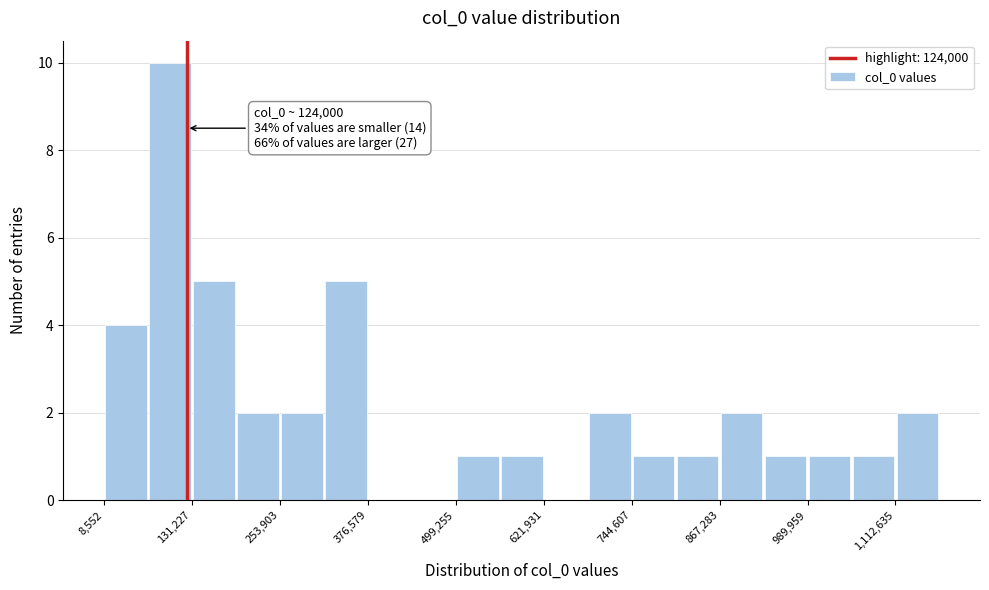

Around what value on the x-axis is the tallest bar? Give the approximate position of its centre, as read against the axis.

100000